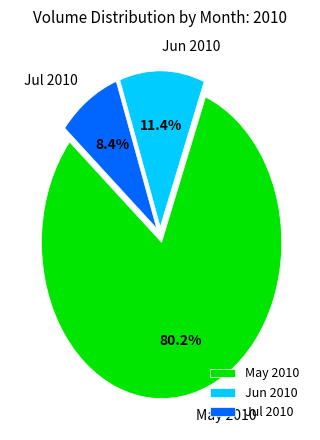

Combined, do Jul 2010 and Jun 2010 account for over 50%?

No